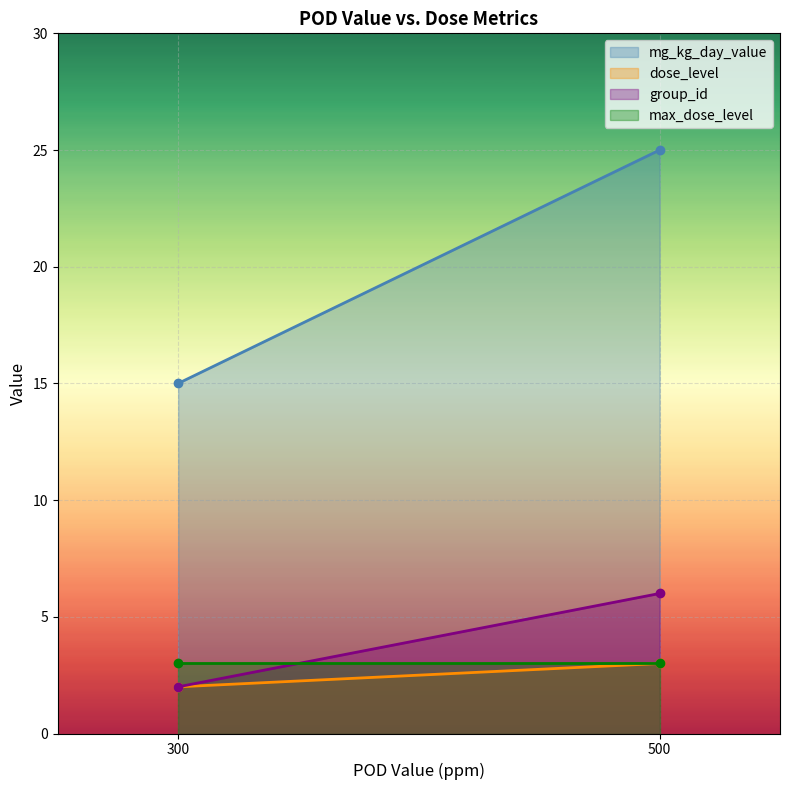

Rank the series by their maximum value, from highest to lowest.

mg_kg_day_value, group_id, dose_level, max_dose_level